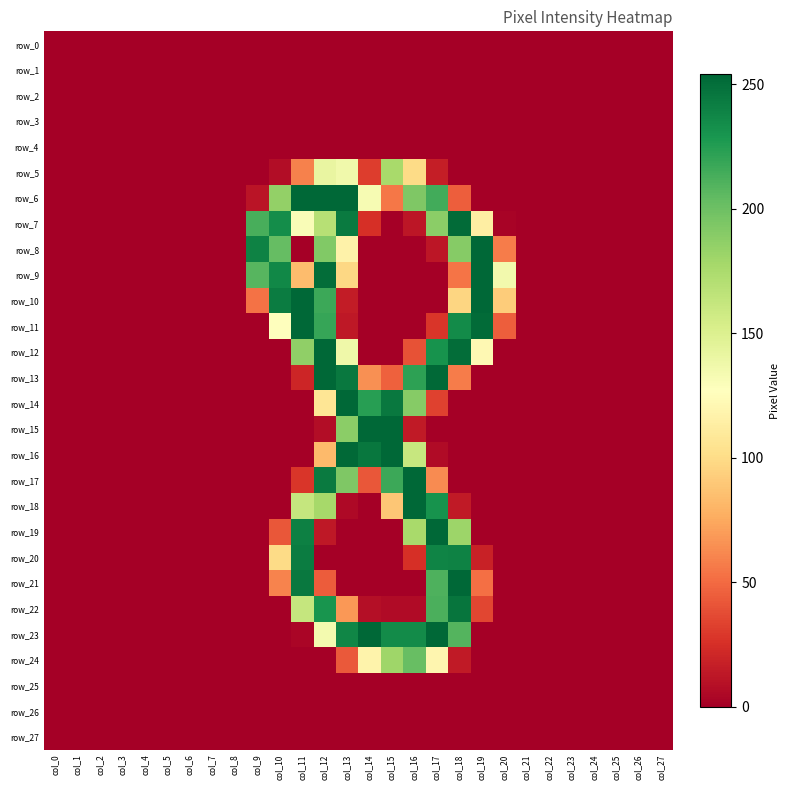

Between col_19 and col_21, which series saw the biggest shift?

row_8